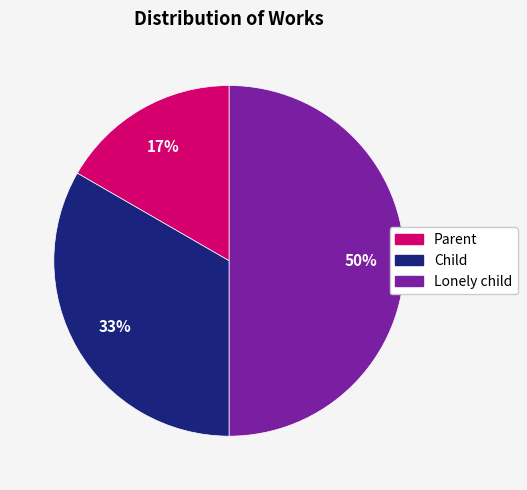

Is it true that Lonely child is 50% of the pie?

True